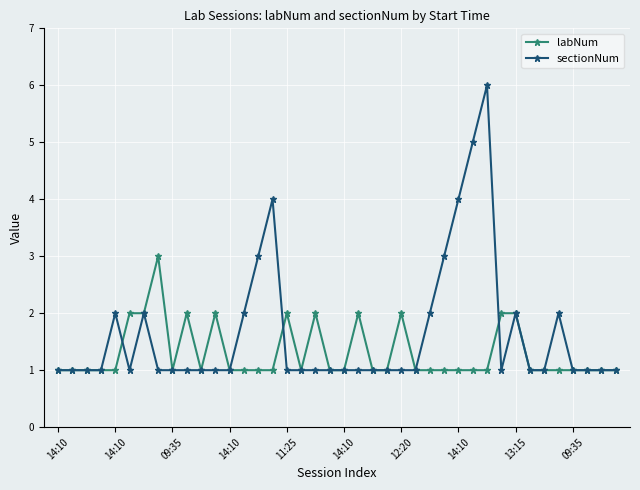

What is the maximum value for labNum?

3